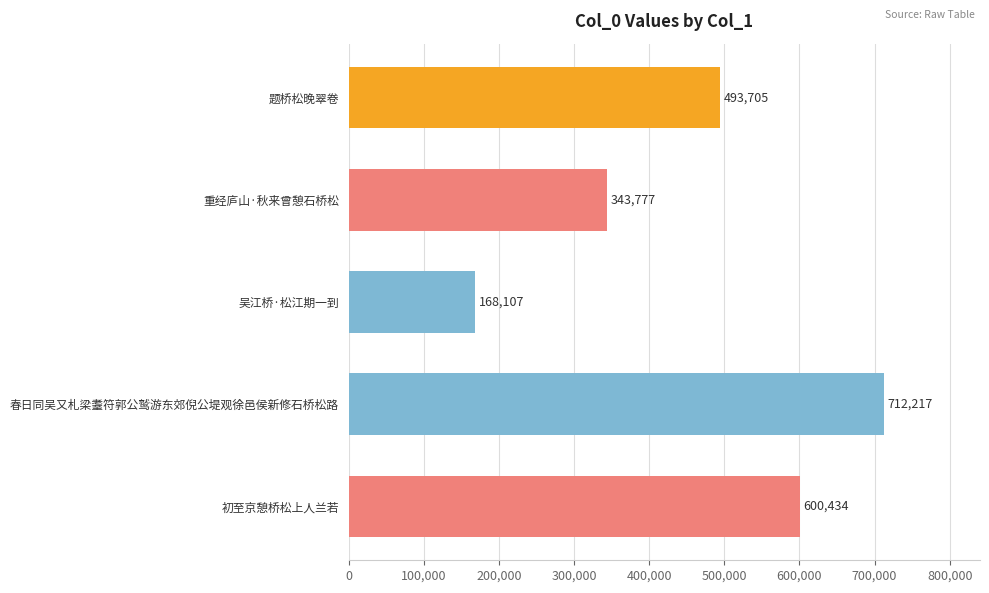

What is the minimum value shown in the chart?

168107